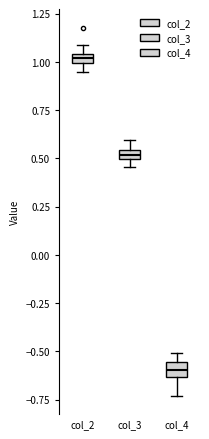

Which box's median line is the highest?

col_2